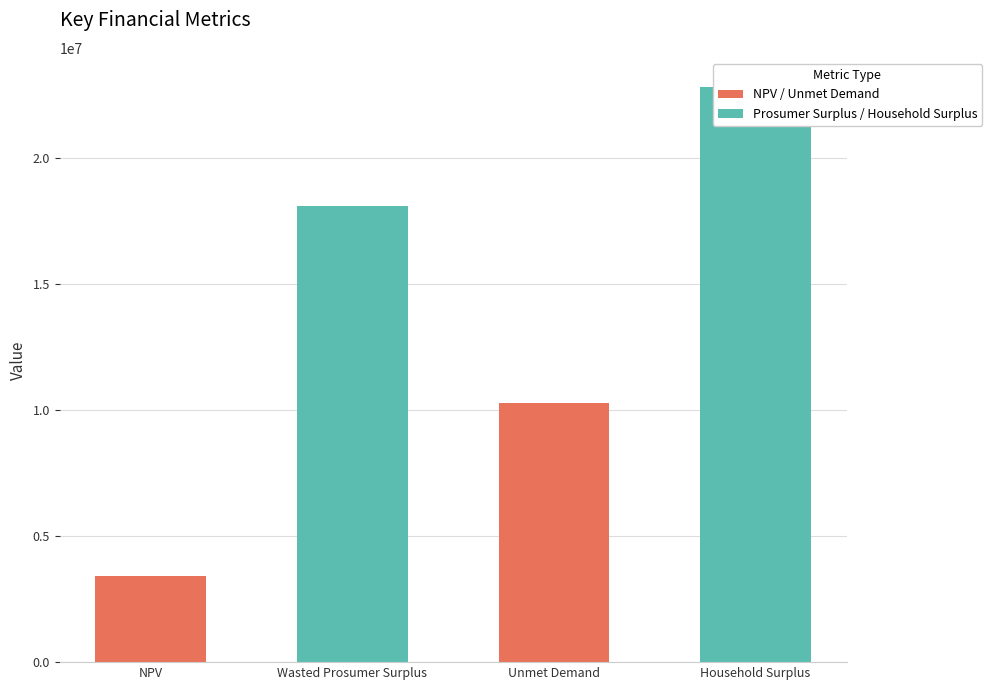

What are all the series names shown in the legend?

NPV / Unmet Demand, Prosumer Surplus / Household Surplus